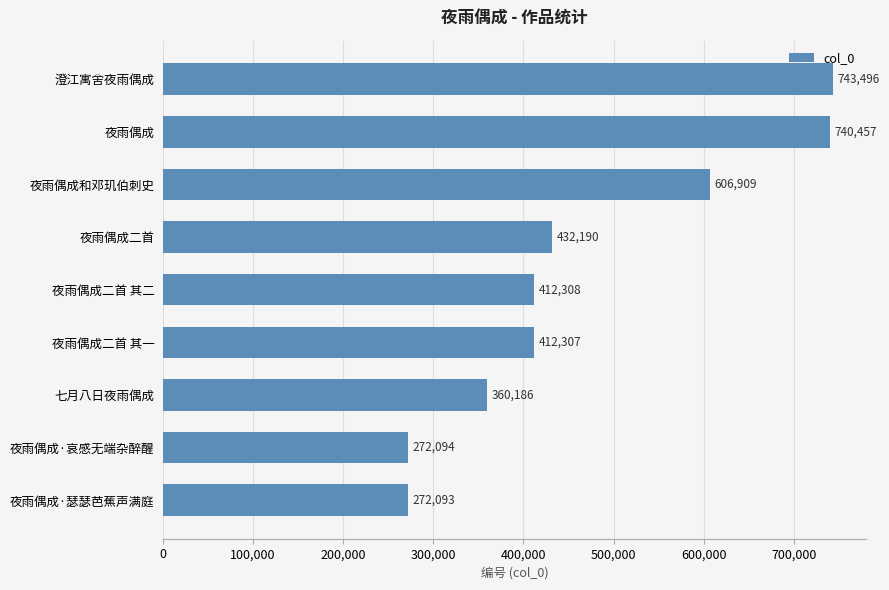

What is the difference between the values at 澄江寓舍夜雨偶成 and 夜雨偶成二首?

311306